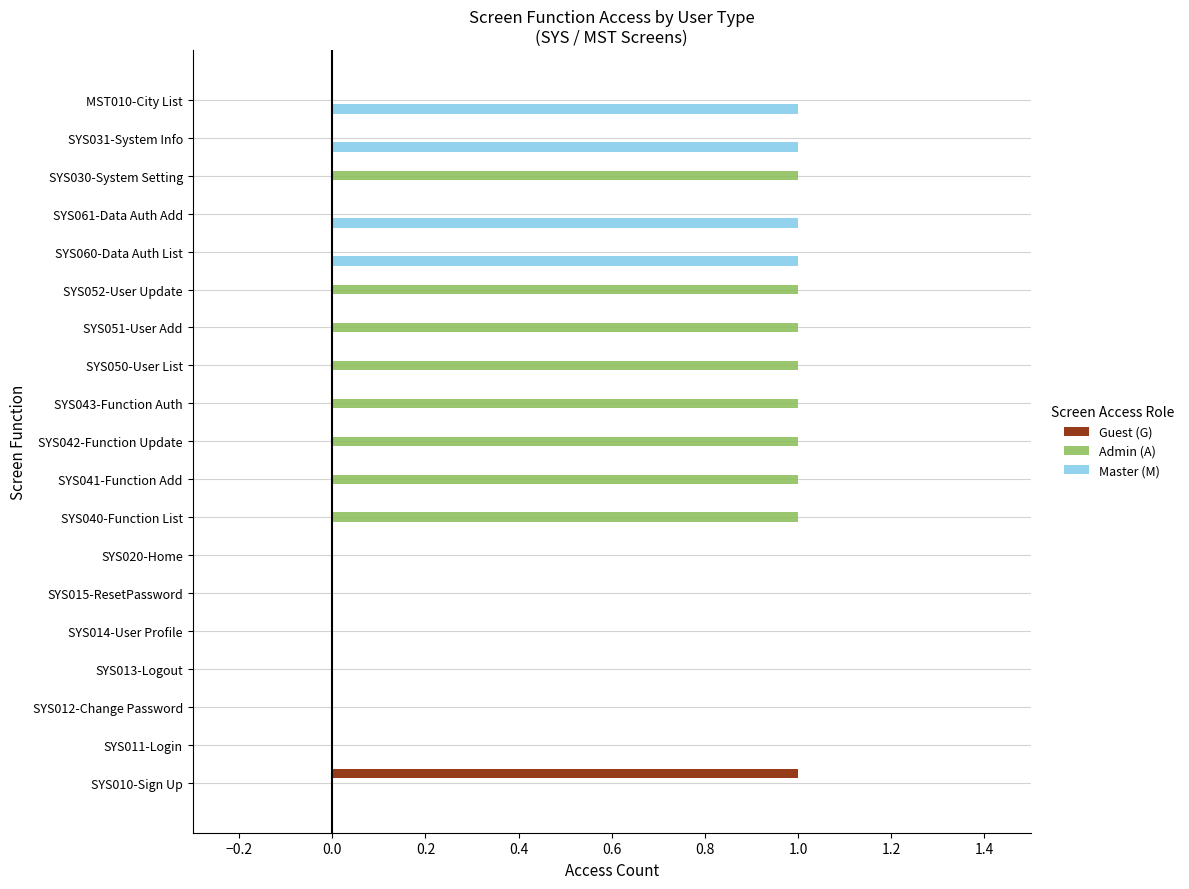

Which series has the largest total across all categories?

Admin (A)